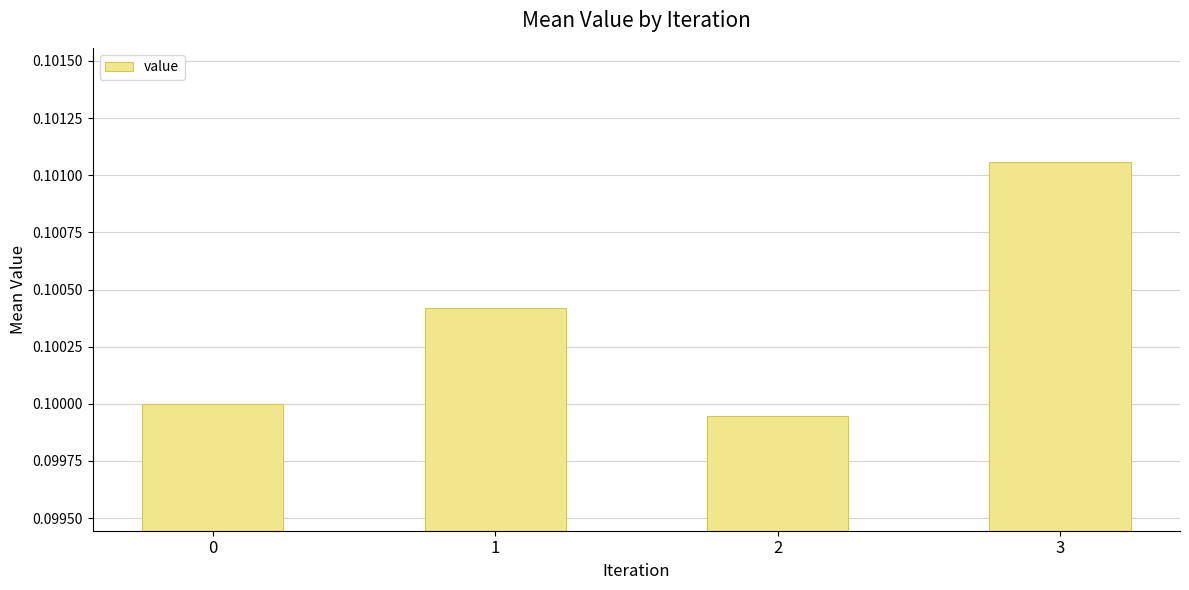

List the labels in order of value, largest first.

3, 1, 0, 2